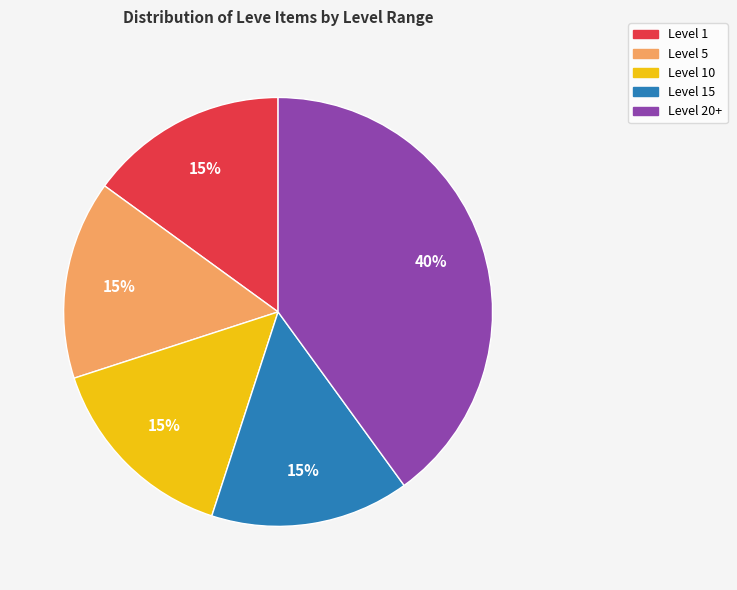

Is it true that Level 1 is 15% of the pie?

True